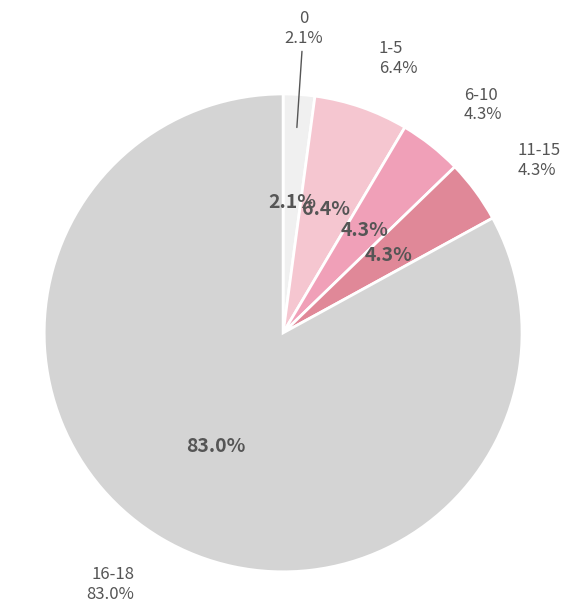

Which has a higher value, 6-10 or 0?

6-10